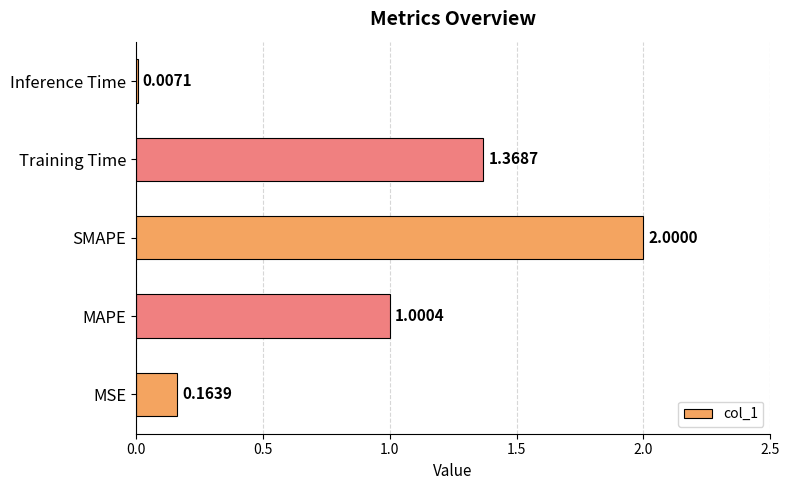

What is the sum of all values?

4.5